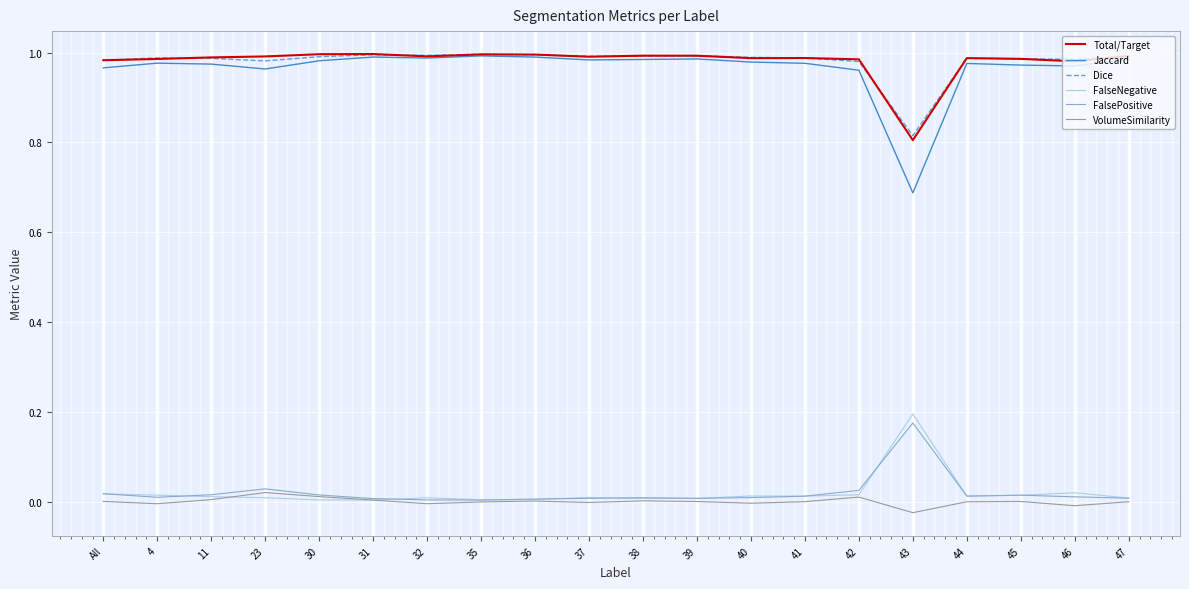

True or false: Jaccard and VolumeSimilarity cross at least once.

False